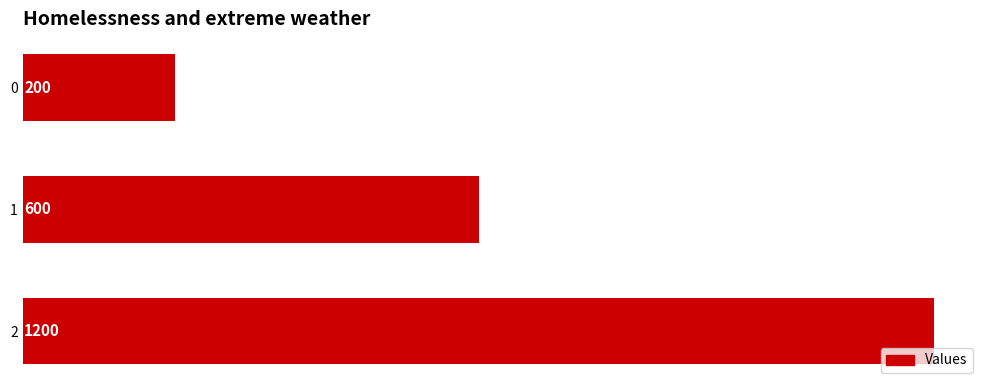

What is the ratio of the value at 2 to the value at 0?

6.0